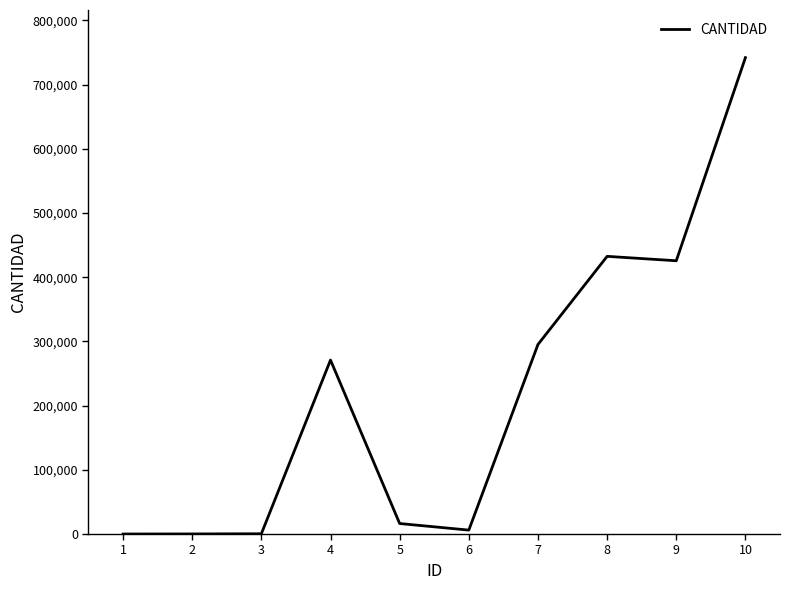

Approximately how many times larger is the value at 3 compared to 8?

0.0